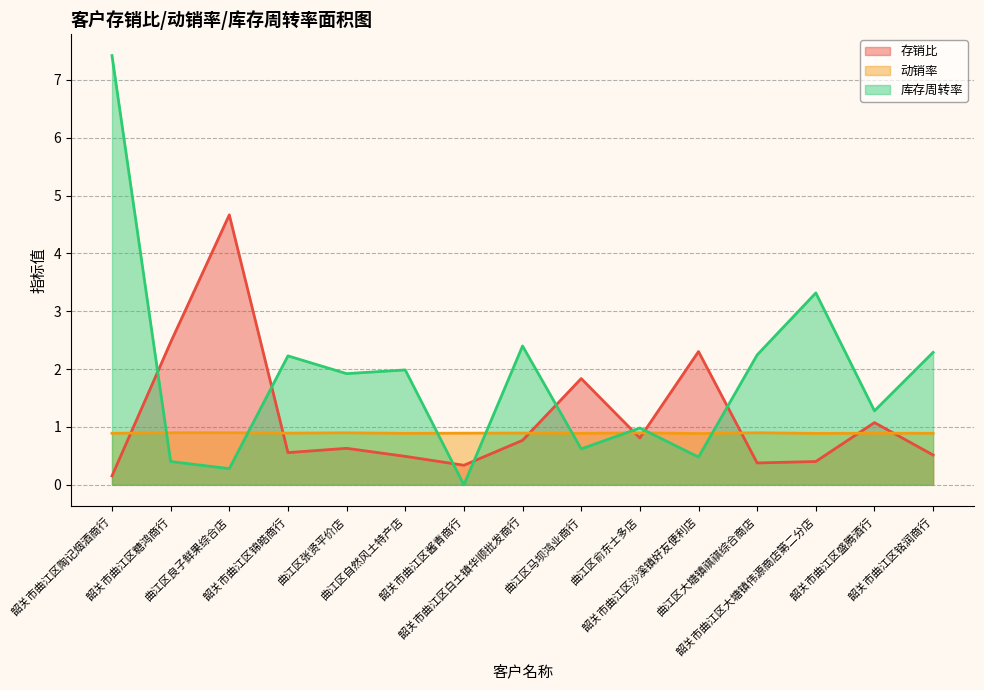

List the series in order of their overall mean, highest first.

库存周转率, 存销比, 动销率